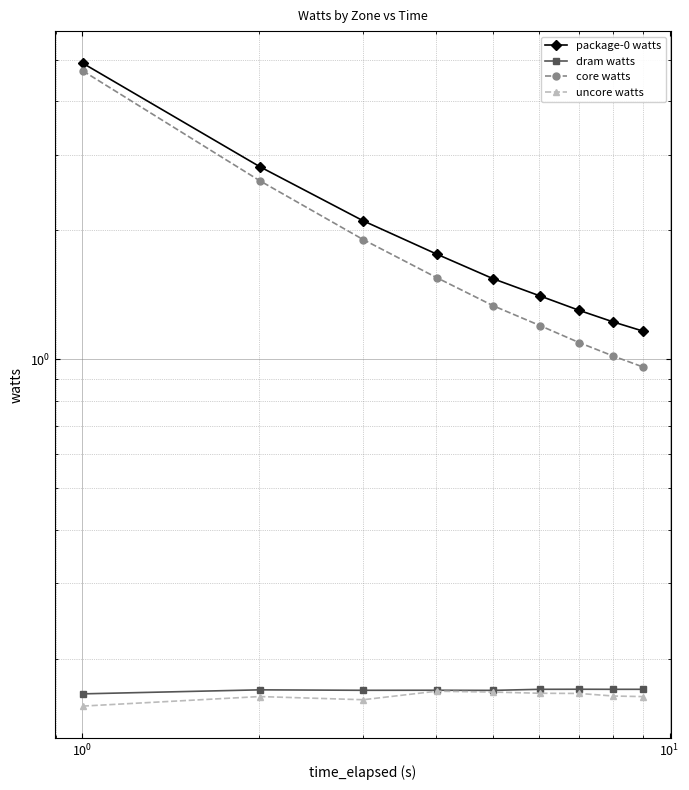

True or false: uncore watts has a value of 0.2 at 6.

False